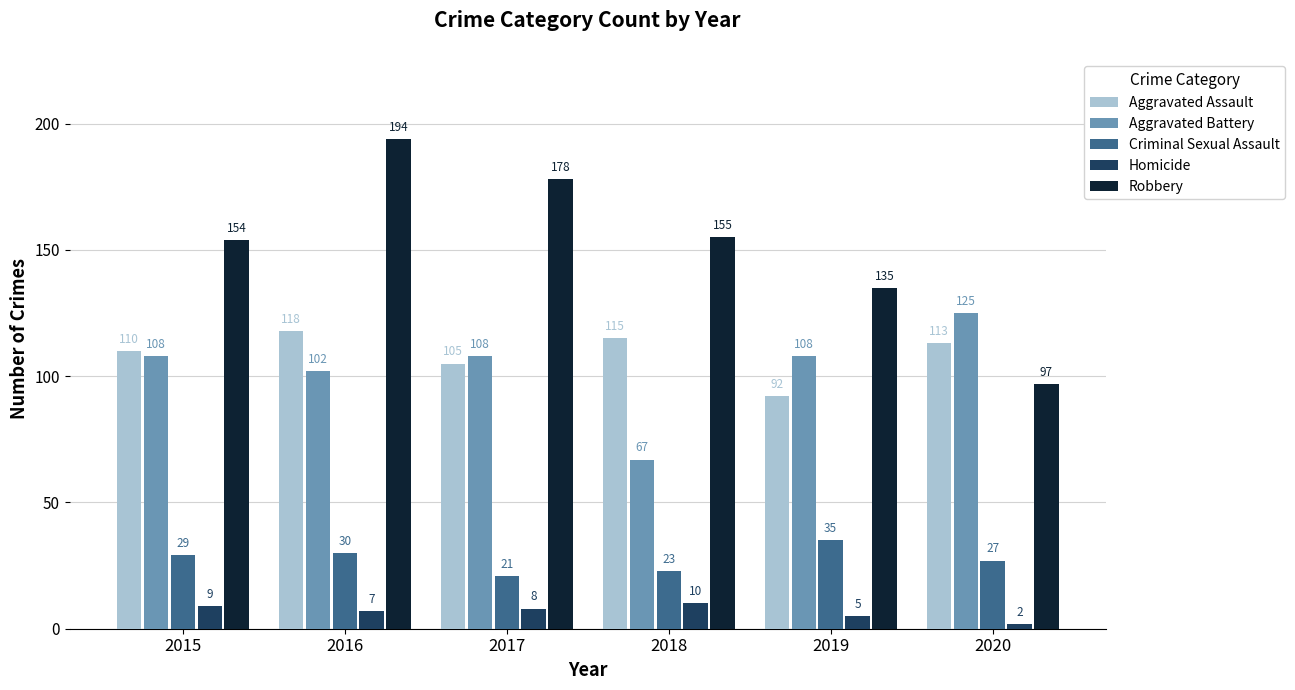

Is it true that Robbery equals 139 at 2020?

False